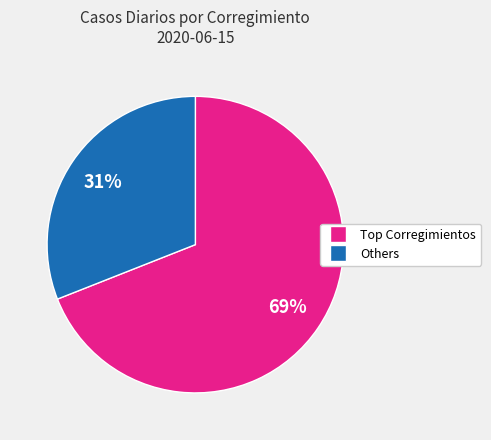

Does any single category account for the majority?

Yes